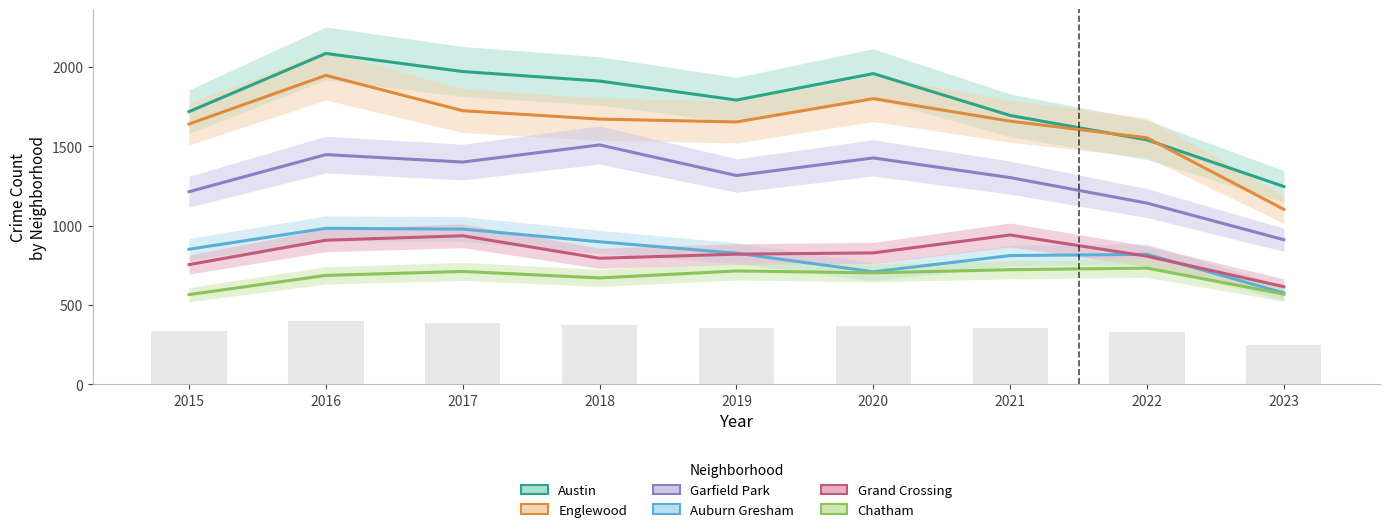

At which category is the sum across all series the highest?

2016